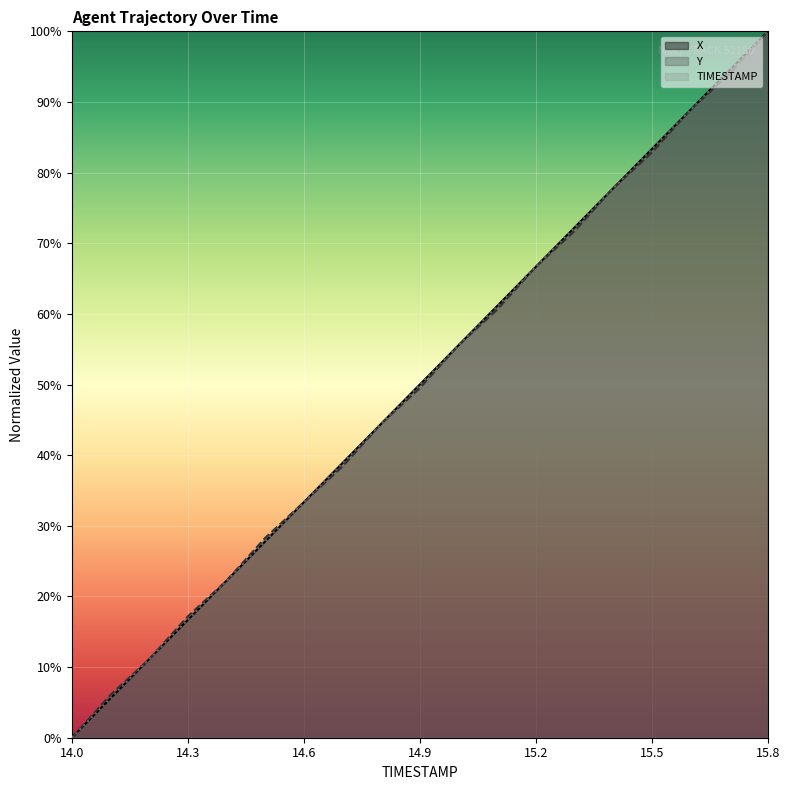

How many lines are shown in the chart?

3